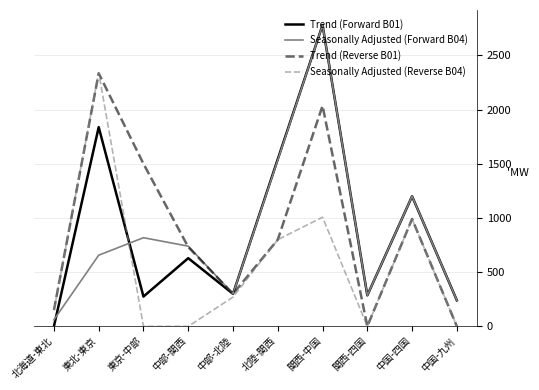

What is the difference between the highest and lowest values at 中部-関西?

740.0